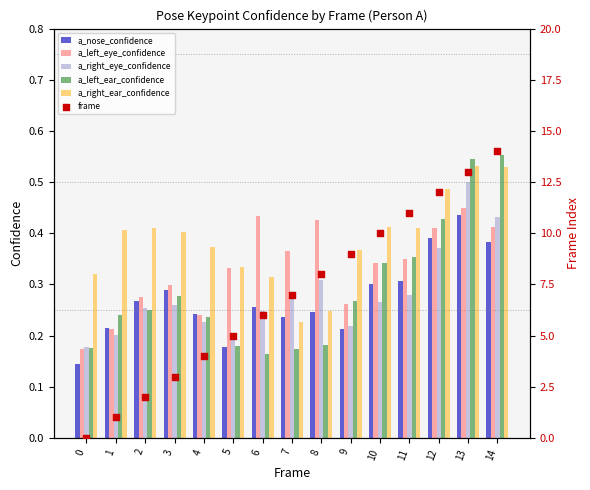

Which series reaches the maximum Y coordinate?

frame